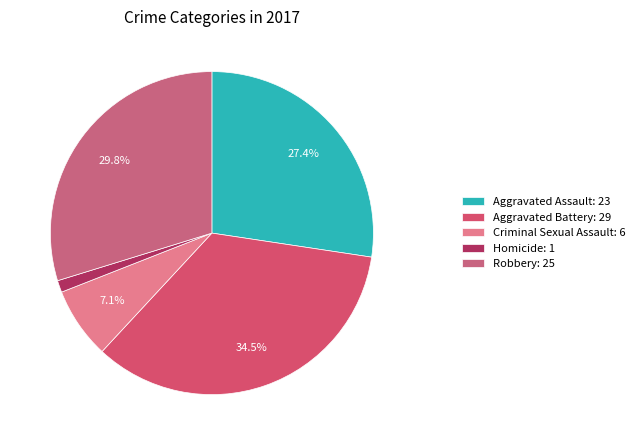

Which slice is the smallest?

Homicide